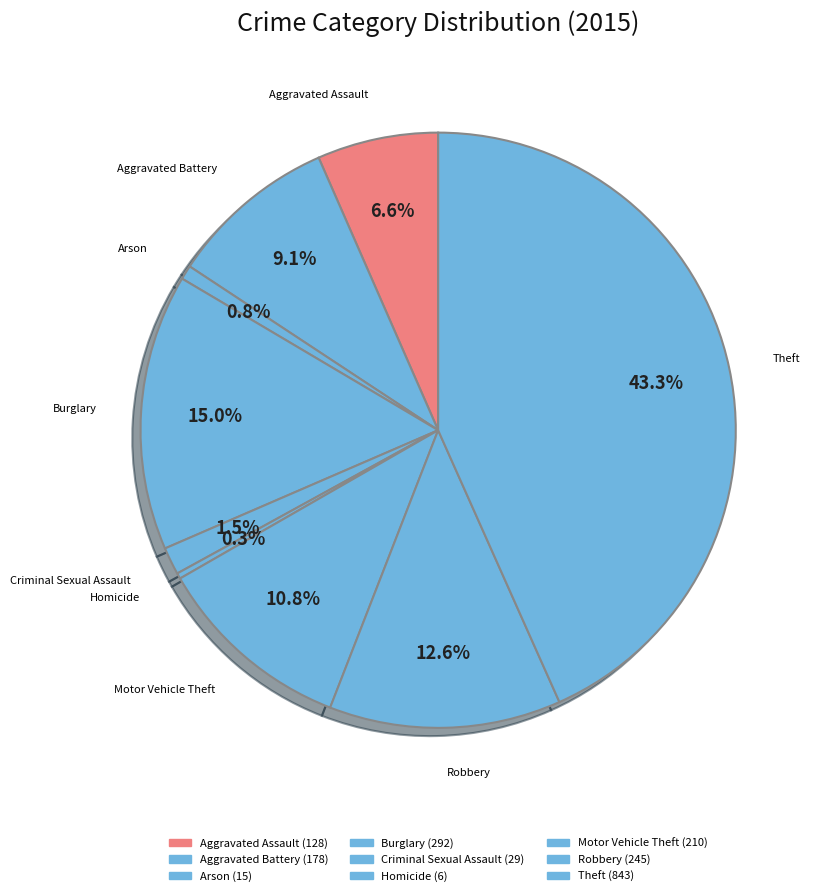

How many slices are in this pie chart?

9